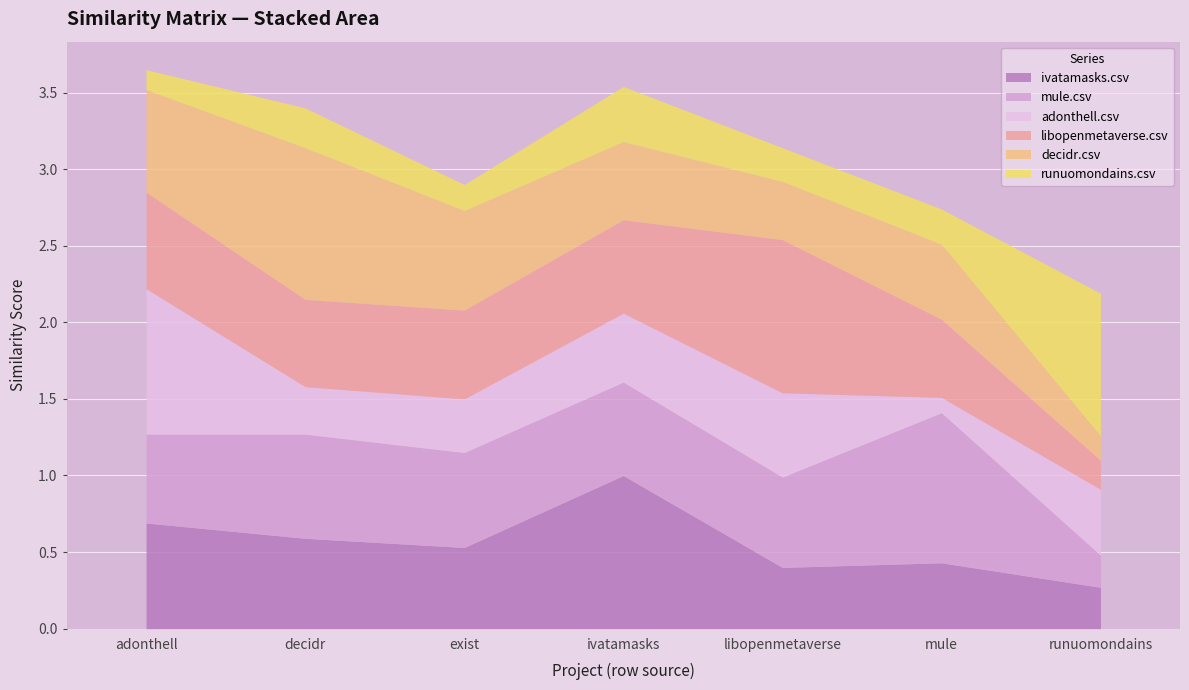

Reading right to left, transcribe all the data shown in this chart.

ivatamasks.csv: 0.3	0.4	0.4	1.0	0.5	0.6	0.7
mule.csv: 0.2	1.0	0.6	0.6	0.6	0.7	0.6
adonthell.csv: 0.4	0.1	0.6	0.5	0.3	0.3	0.9
libopenmetaverse.csv: 0.2	0.5	1.0	0.6	0.6	0.6	0.6
decidr.csv: 0.2	0.5	0.4	0.5	0.7	1.0	0.7
runuomondains.csv: 0.9	0.2	0.2	0.4	0.2	0.3	0.1